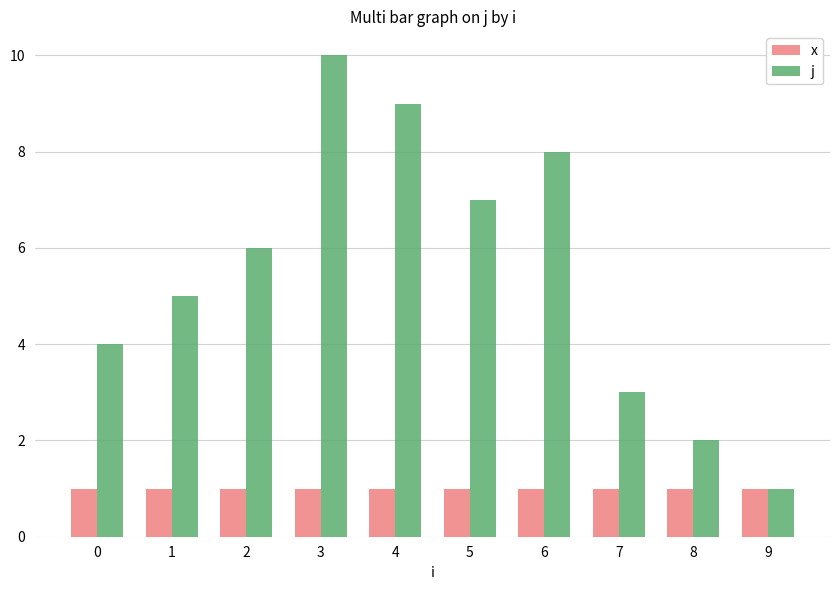

Reading right to left, what are all the values shown in this chart?

x: 9=1	8=1	7=1	6=1	5=1	4=1	3=1	2=1	1=1	0=1
j: 9=1	8=2	7=3	6=8	5=7	4=9	3=10	2=6	1=5	0=4